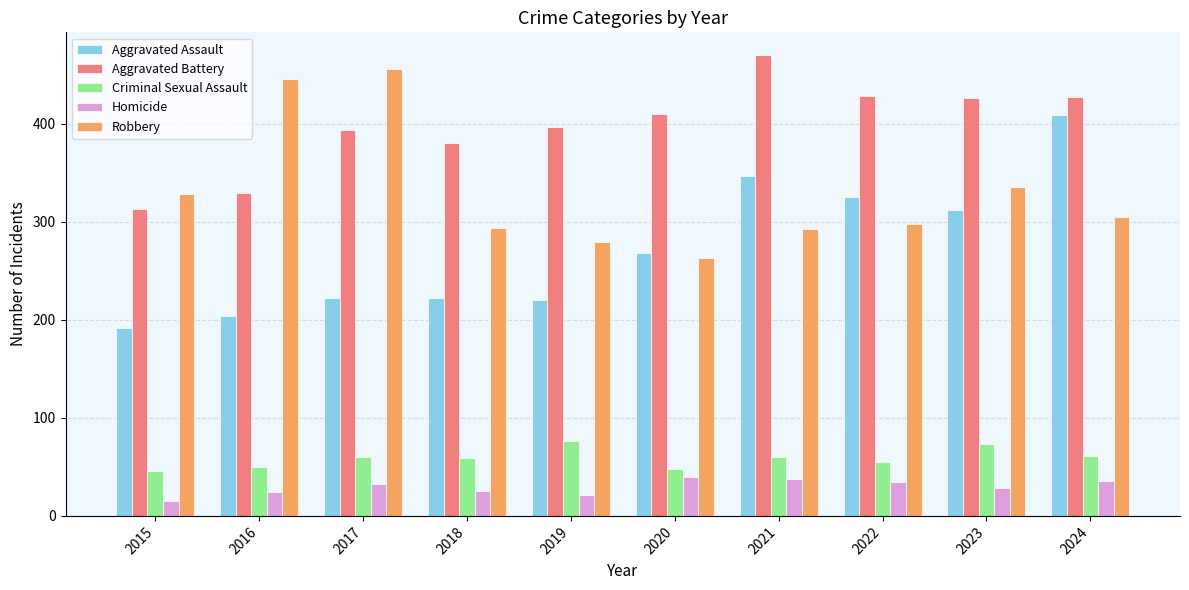

List the series in order of their peak value, highest first.

Aggravated Battery, Robbery, Aggravated Assault, Criminal Sexual Assault, Homicide